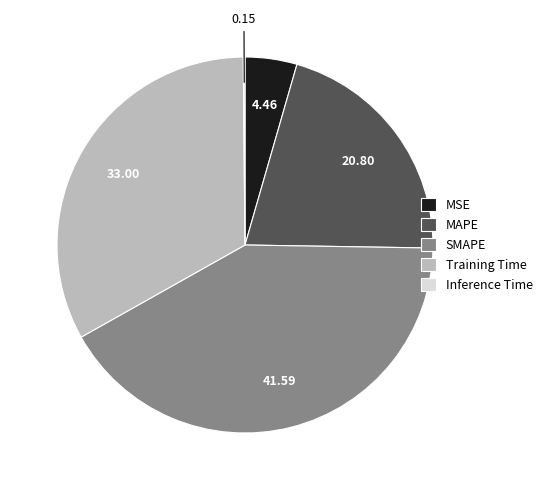

Does any single category account for the majority?

No